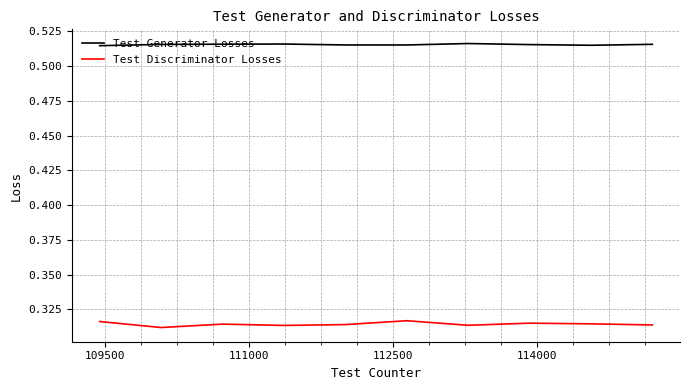

List the series in order of their overall mean, highest first.

Test Generator Losses, Test Discriminator Losses